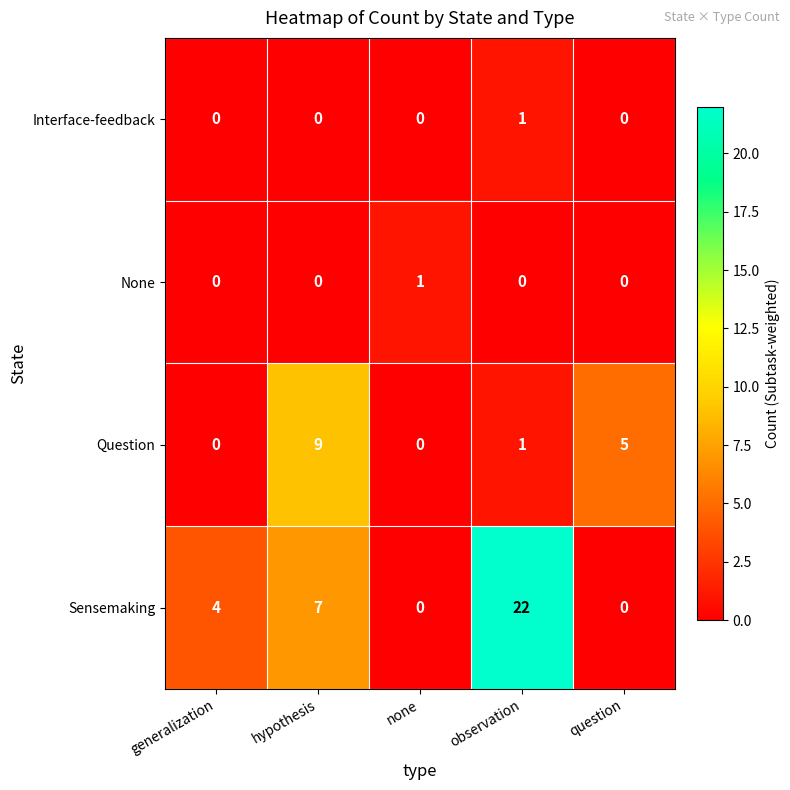

Between none and observation, which series saw the biggest shift?

Sensemaking